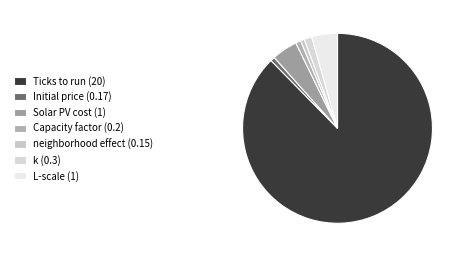

Which category accounts for the majority?

Ticks to run